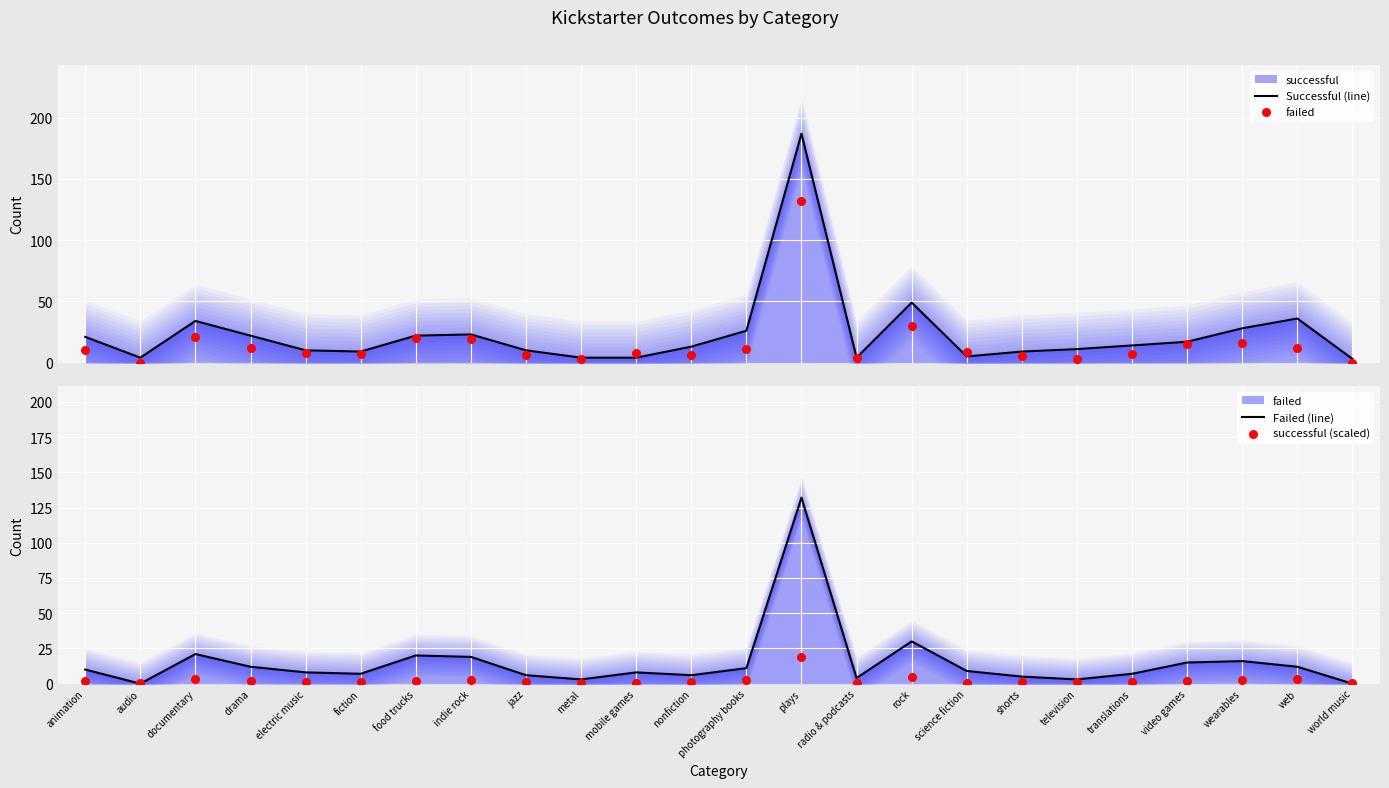

At which category is the sum across all series the highest?

plays